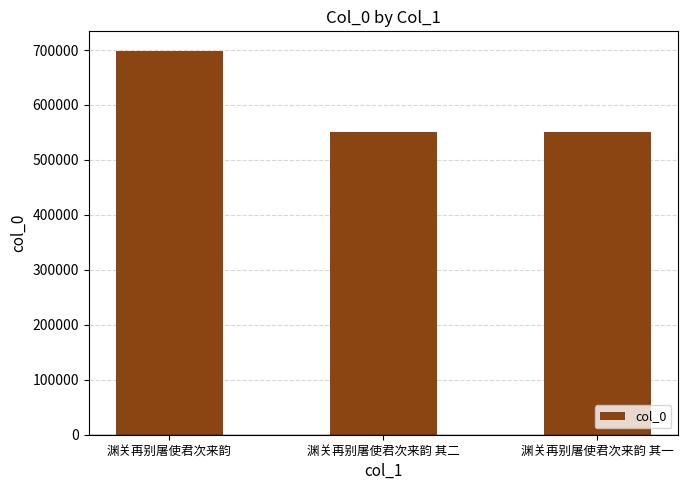

What is the label of the 2nd bar from the left?

渊关再别屠使君次来韵 其二